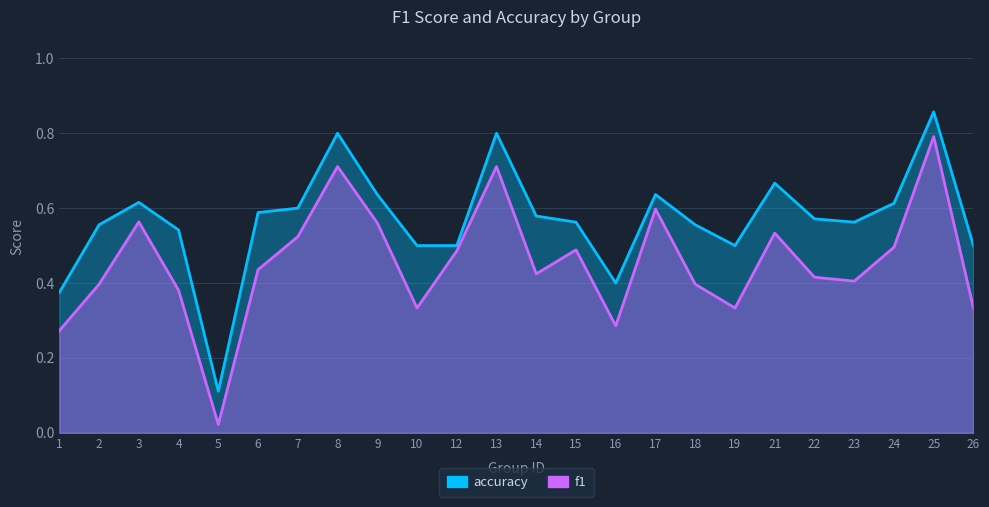

What is the difference between the highest and lowest values at 4?

0.2